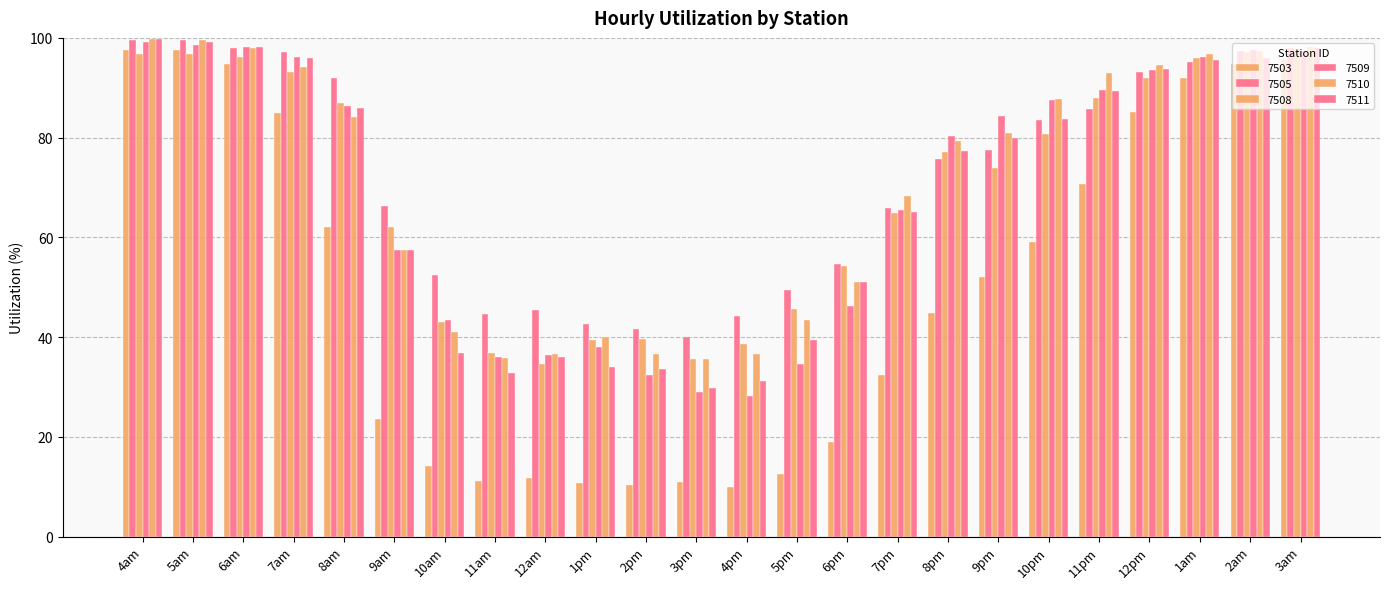

At which category does the chart reach its peak across all series?

4am